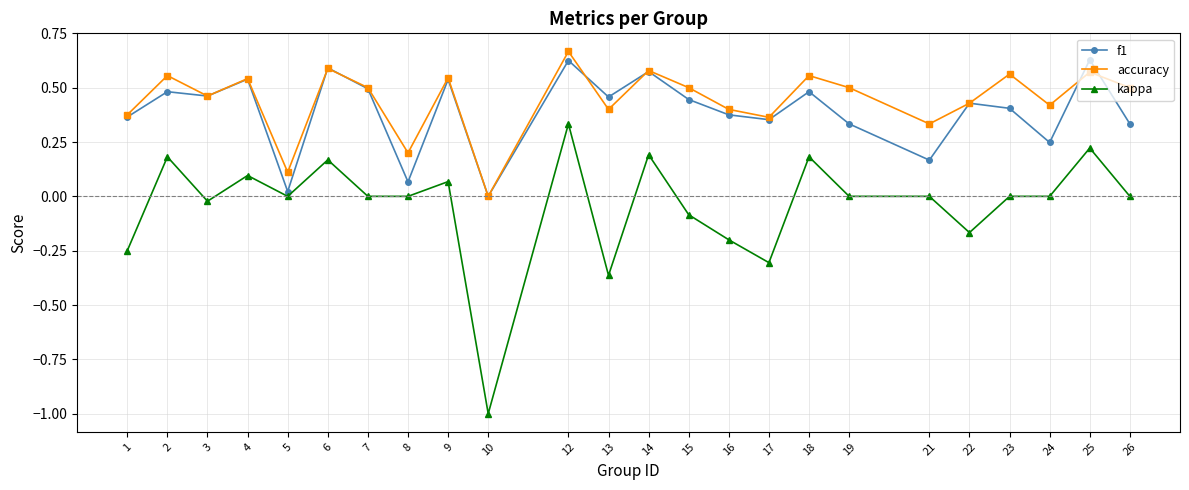

True or false: kappa has more than 1 interior local peaks.

True